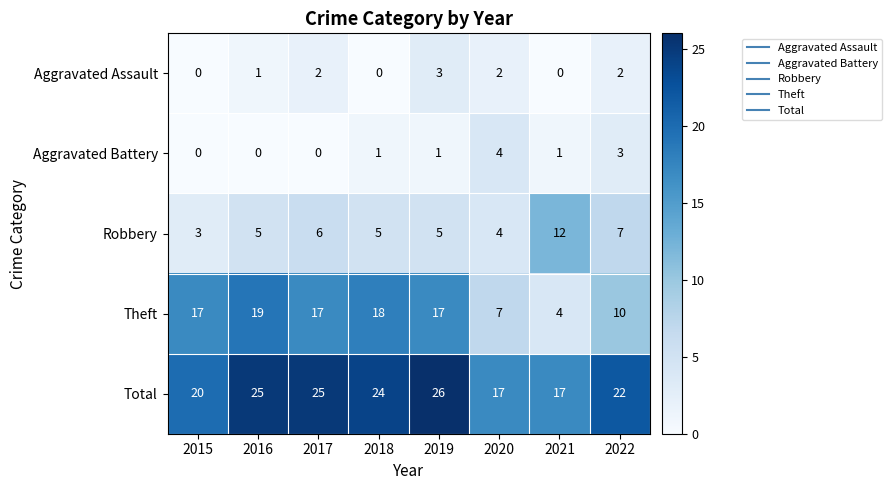

What is the difference between the maximum and minimum values in the Aggravated Battery series?

4